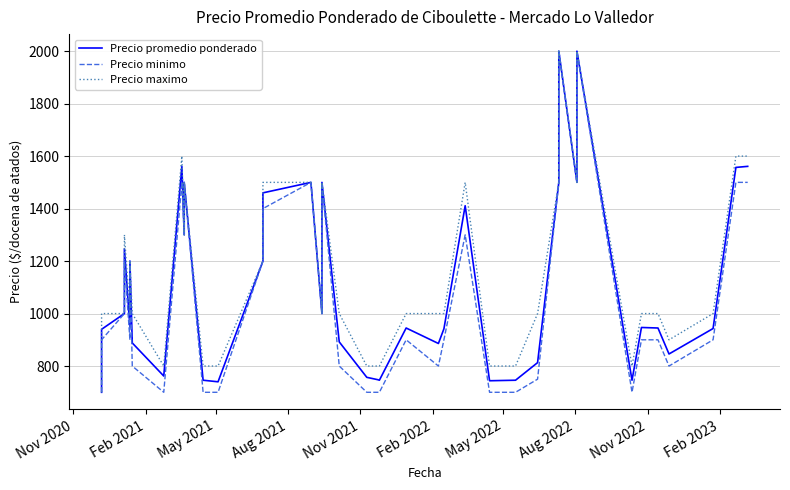

List the series in order of their overall mean, highest first.

Precio maximo, Precio promedio ponderado, Precio minimo